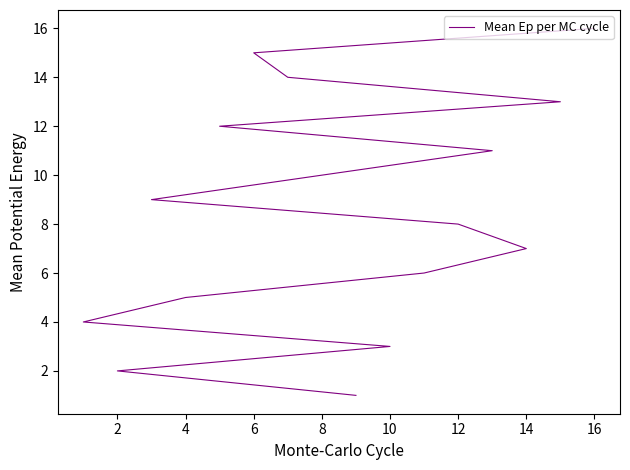

Reading right to left, what are all the values shown in this chart?

16	15	14	13	12	11	10	9	8	7	6	5	4	3	2	1